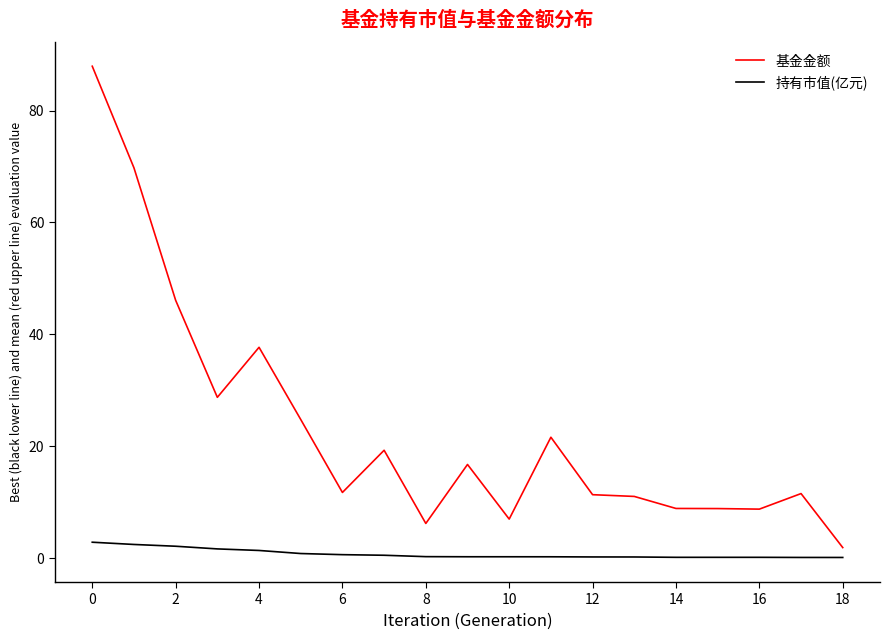

True or false: 持有市值(亿元) and 基金金额 cross at least once.

False